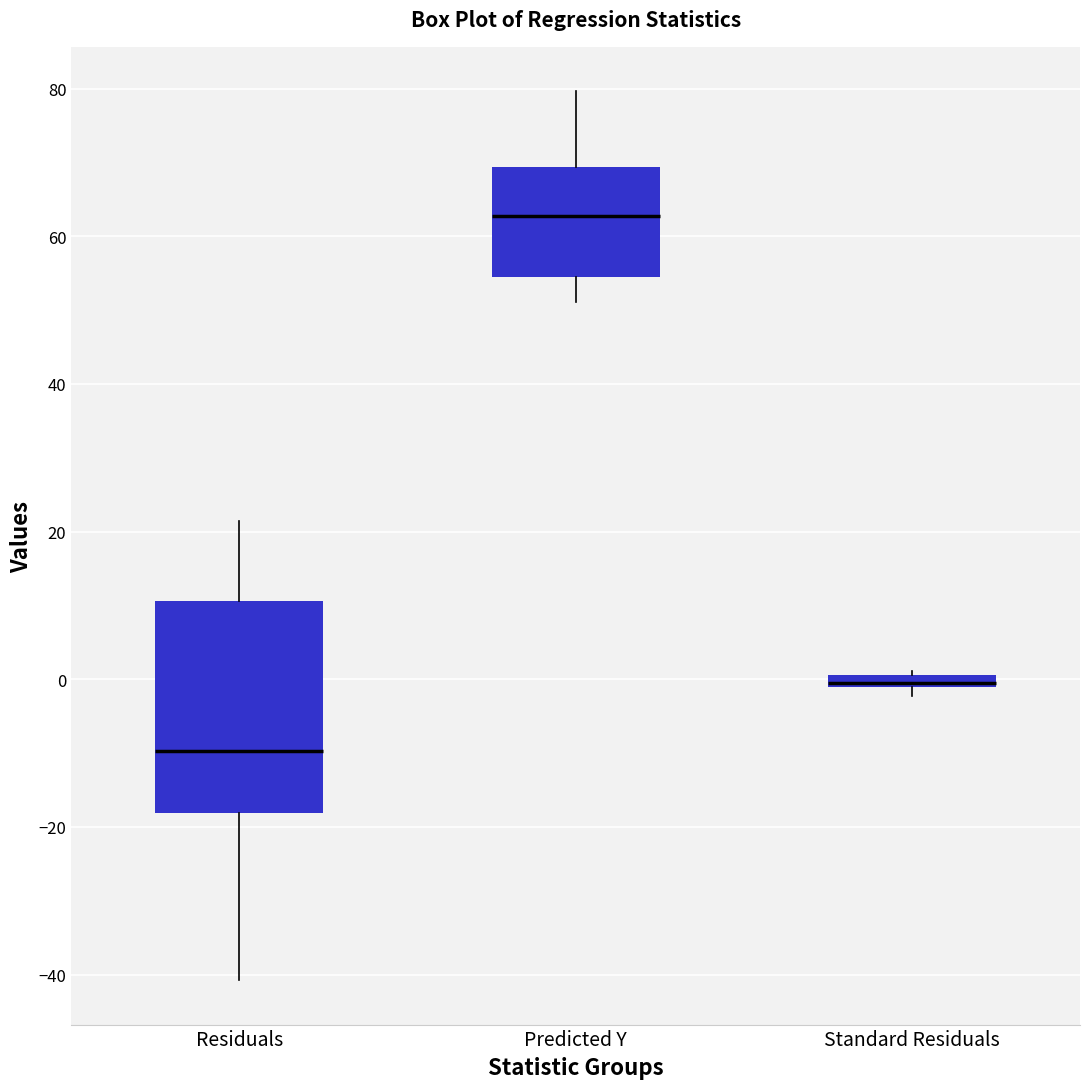

Where is the upper edge of the box for Standard Residuals on the y-axis? The values are not printed on the chart, so give them approximately, as read against the axis.

0